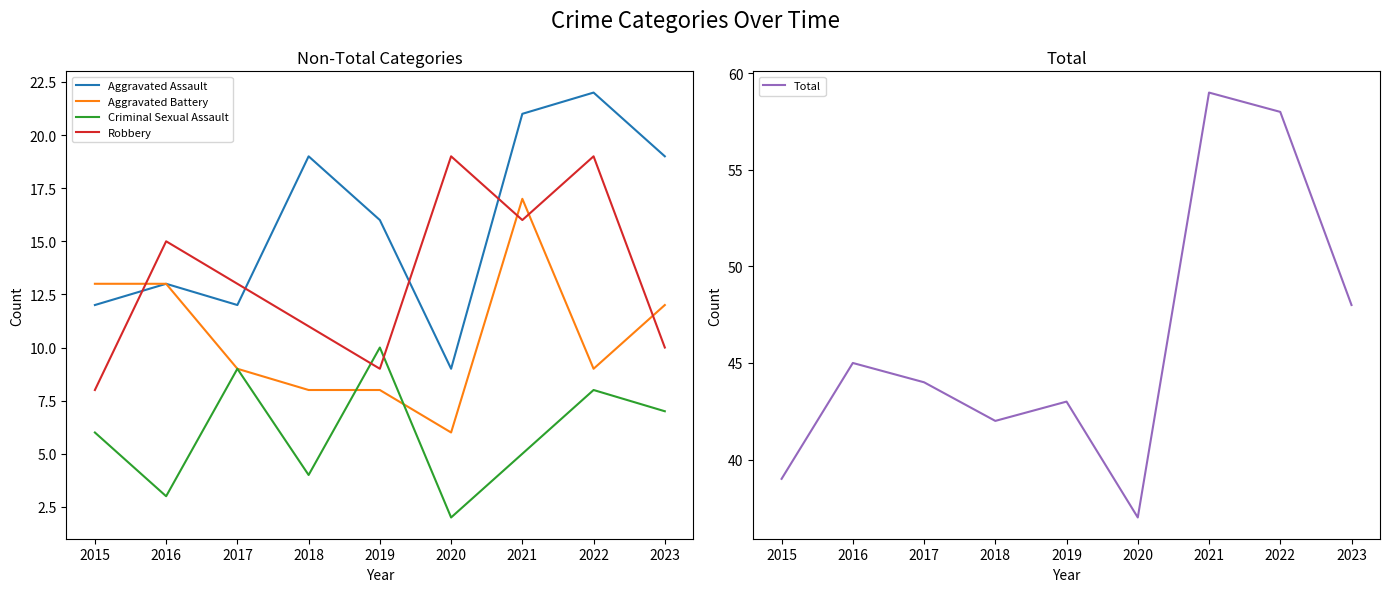

At which category does Robbery reach its first local peak?

2016